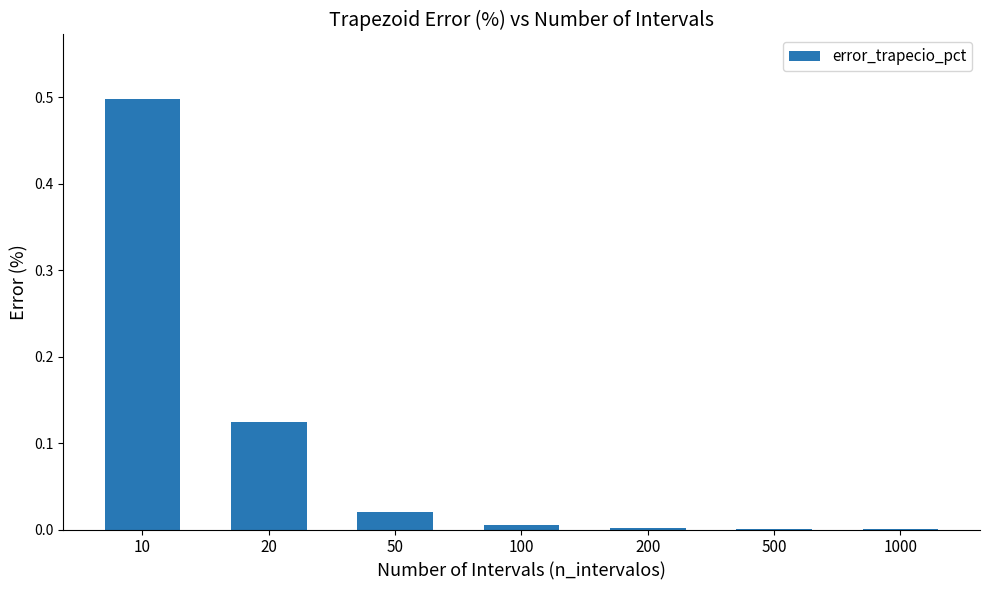

The value at 100 is 0.0. True or false?

True